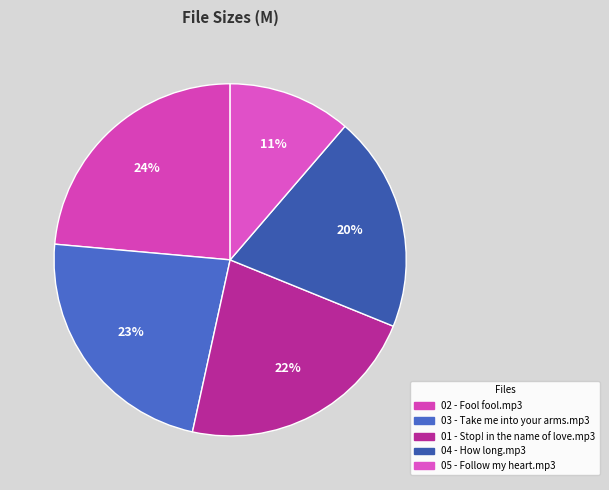

How many slices are in this pie chart?

5